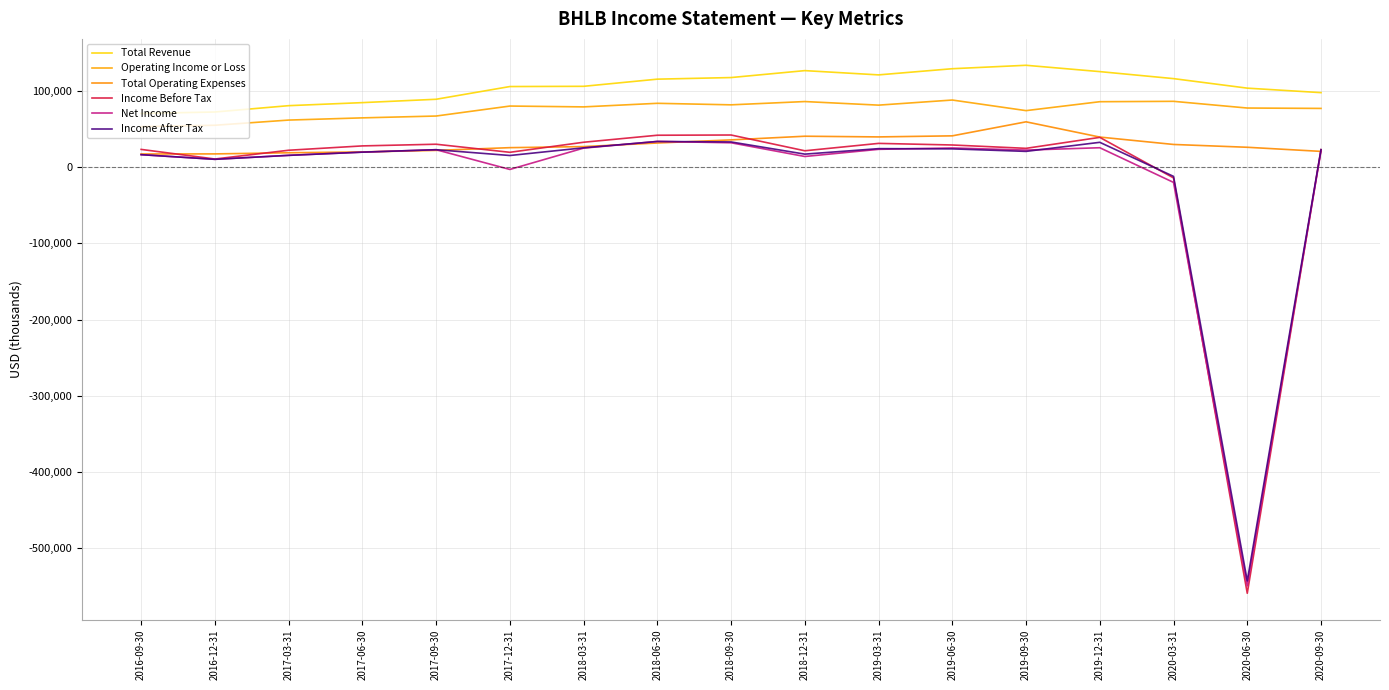

What is the difference between the maximum and second lowest values in the Net Income series?

53800